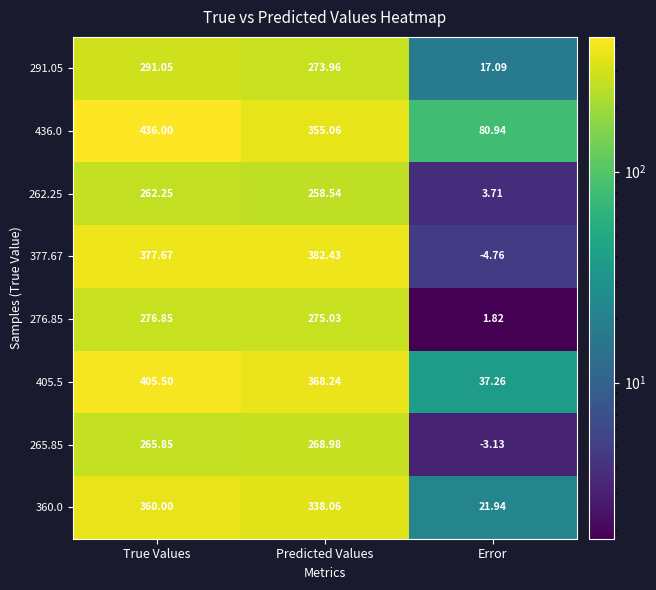

Where does the 405.5 series first go above 368?

True Values